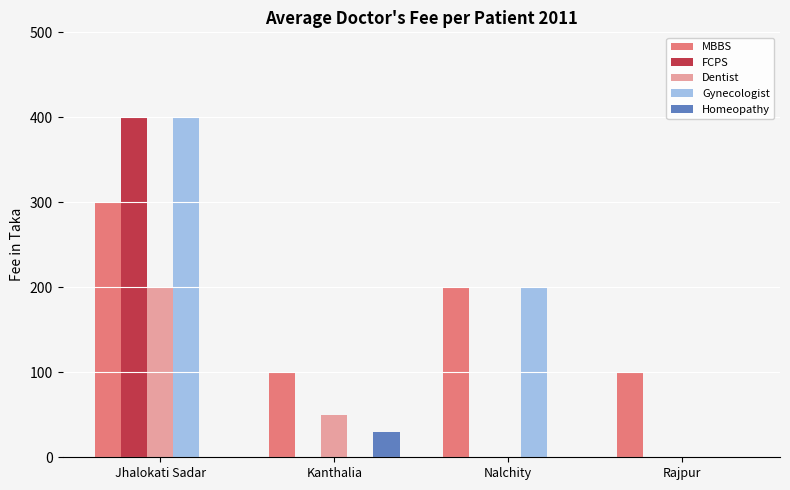

What is the spread (max minus min) of values at Nalchity?

200